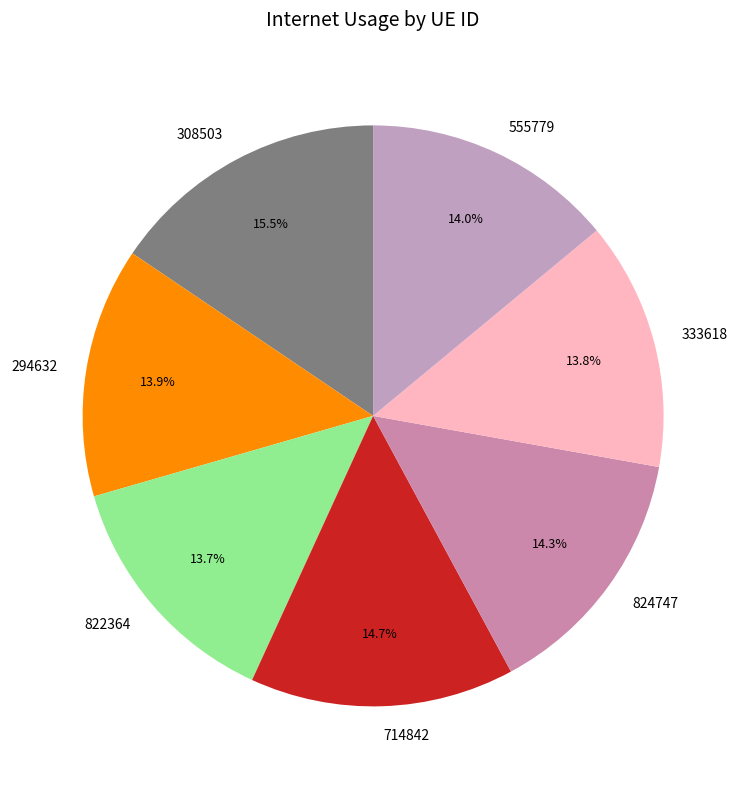

To the nearest percent, what is the combined percentage of 555779 and 824747?

28%